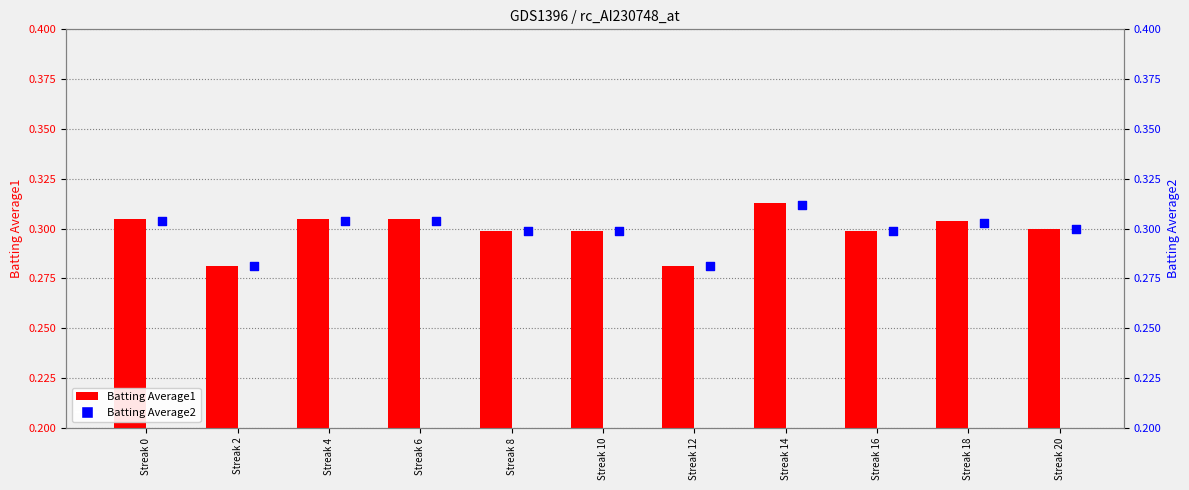

What is the total value across all series at Streak 0?

0.6